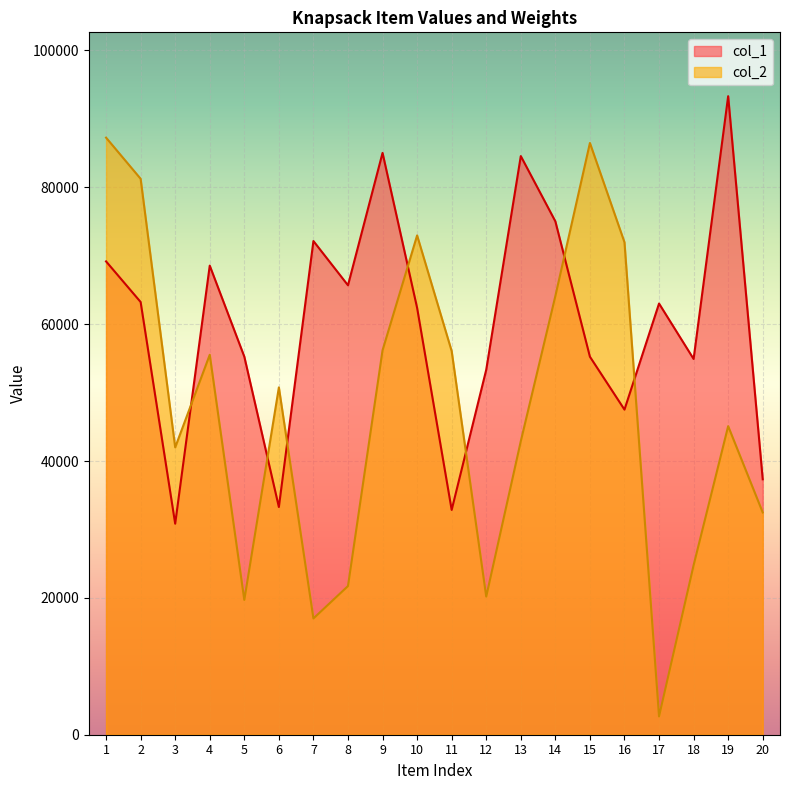

What is the minimum value shown in the chart?

2678